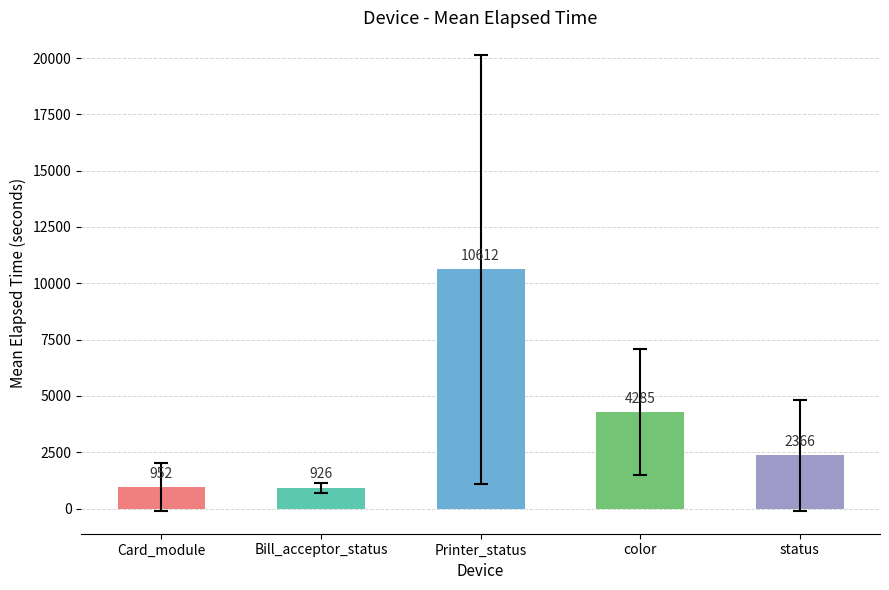

What is the difference between the maximum and minimum values?

9686.0